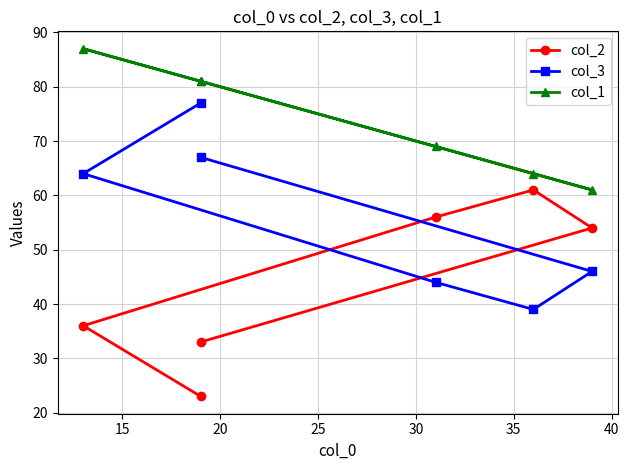

Between 25 and 30, which series saw the biggest shift?

col_2